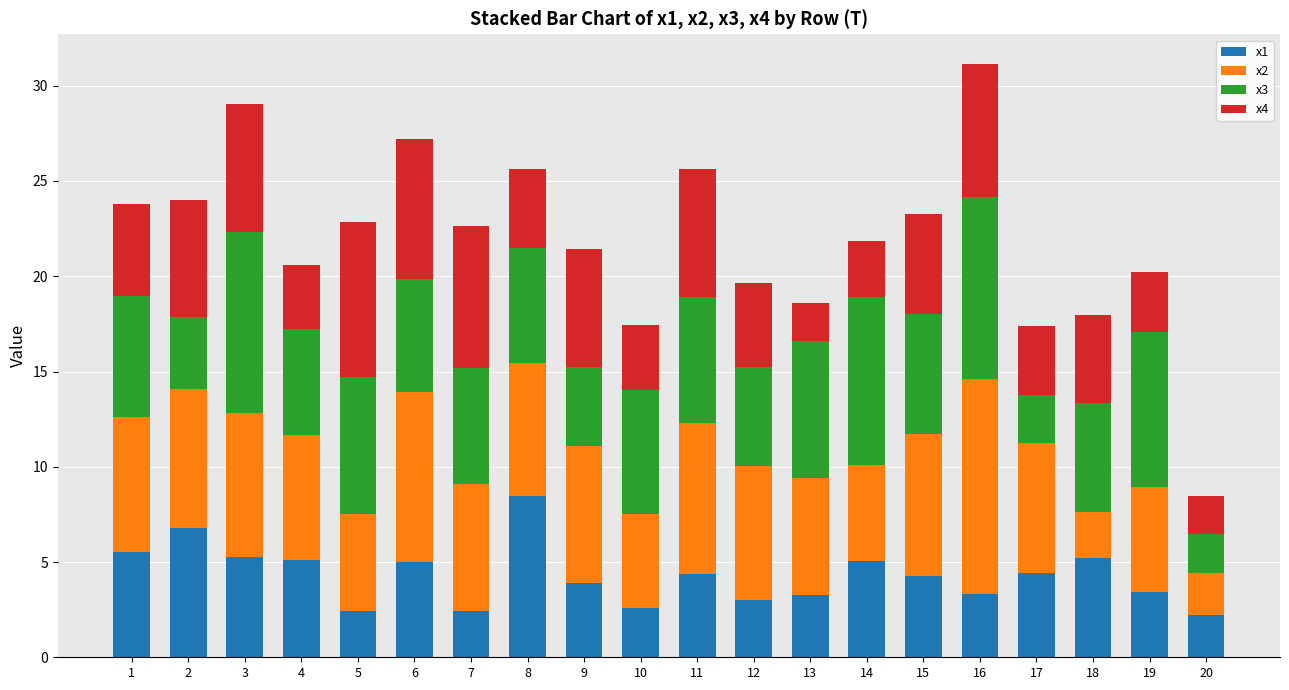

At which label does x1 reach its peak?

8